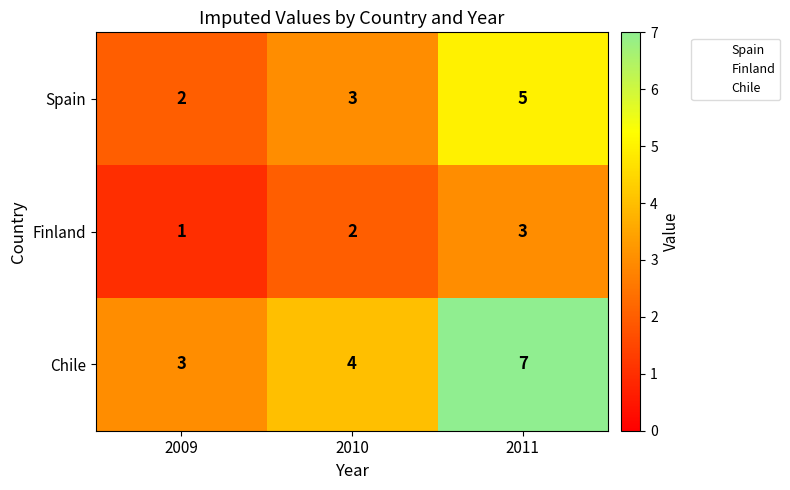

How many Finland values are between 1 and 3?

3